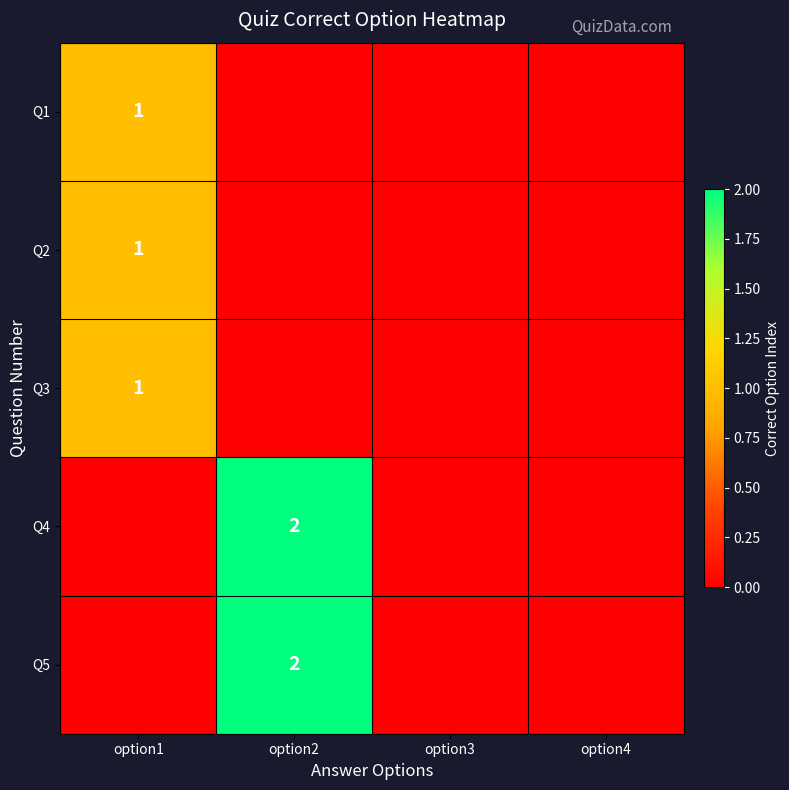

The value of Q2 at option1 is 1. True or false?

True